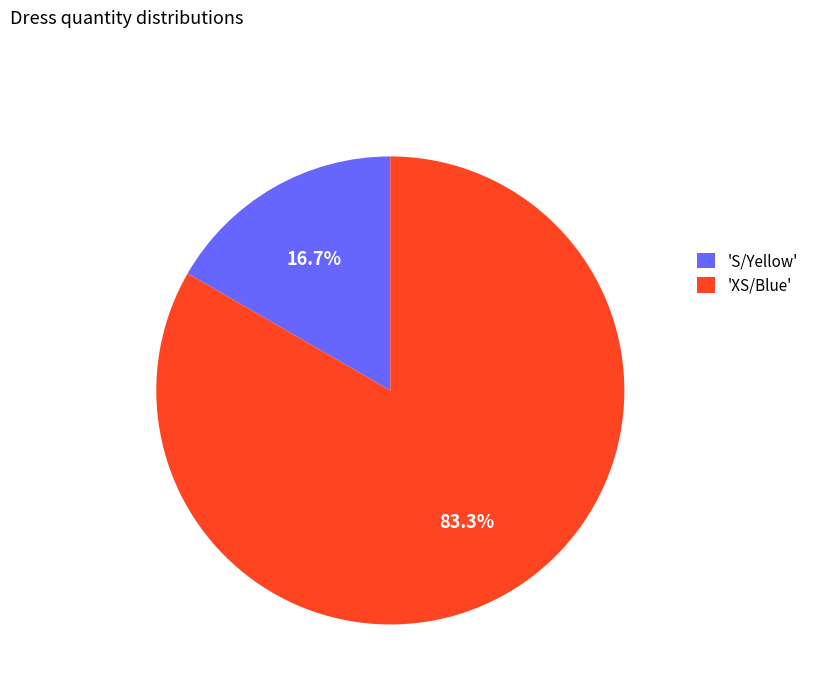

Which category accounts for the majority?

'XS/Blue'